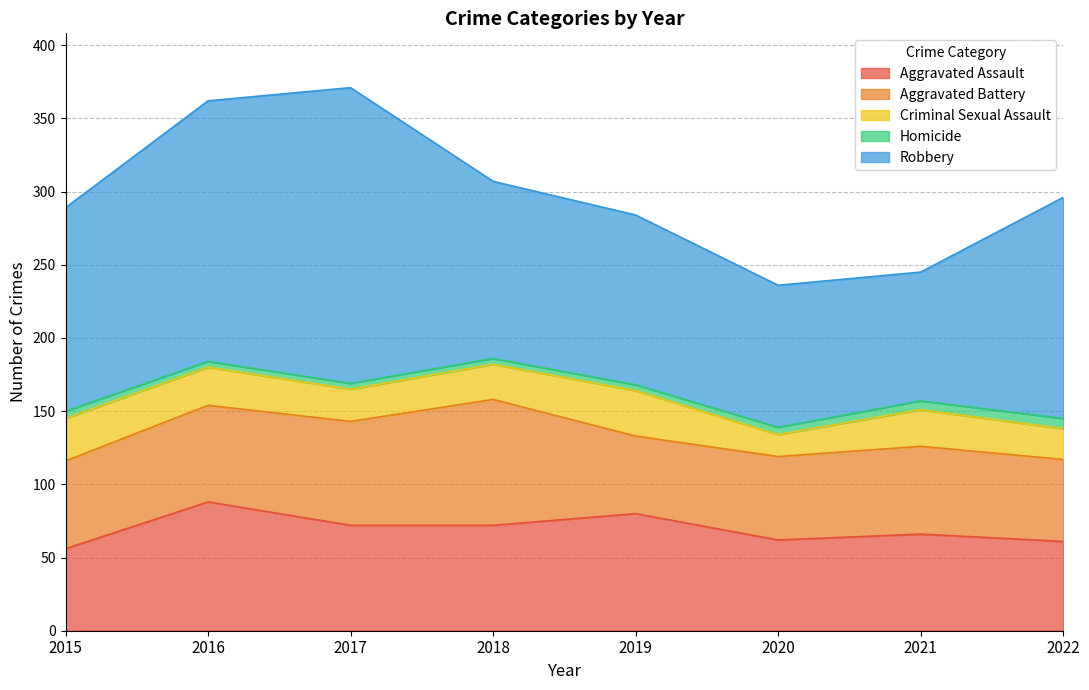

True or false: Aggravated Assault and Robbery cross at least once.

False